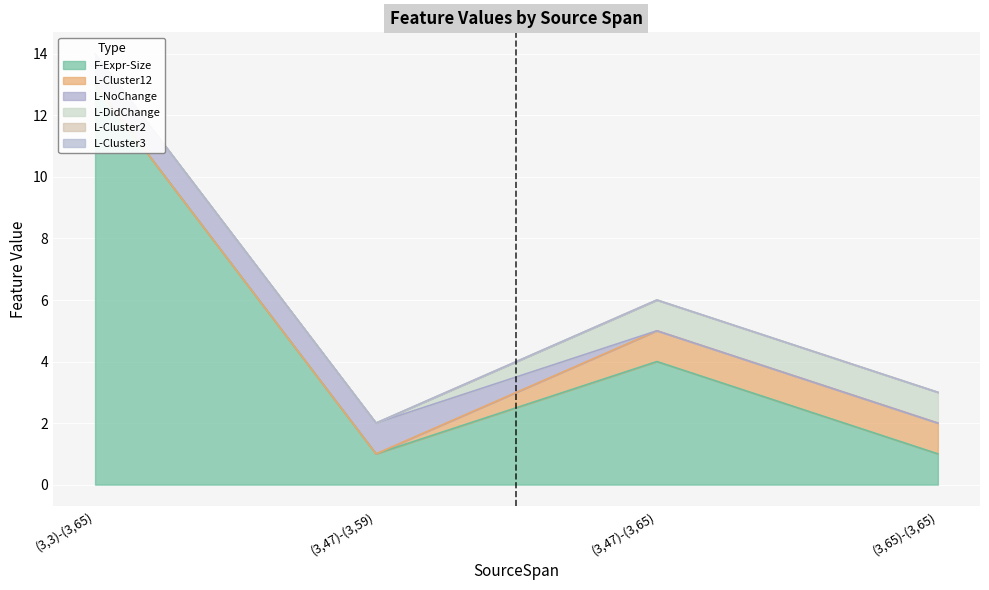

What is the highest value of the F-Expr-Size series?

13